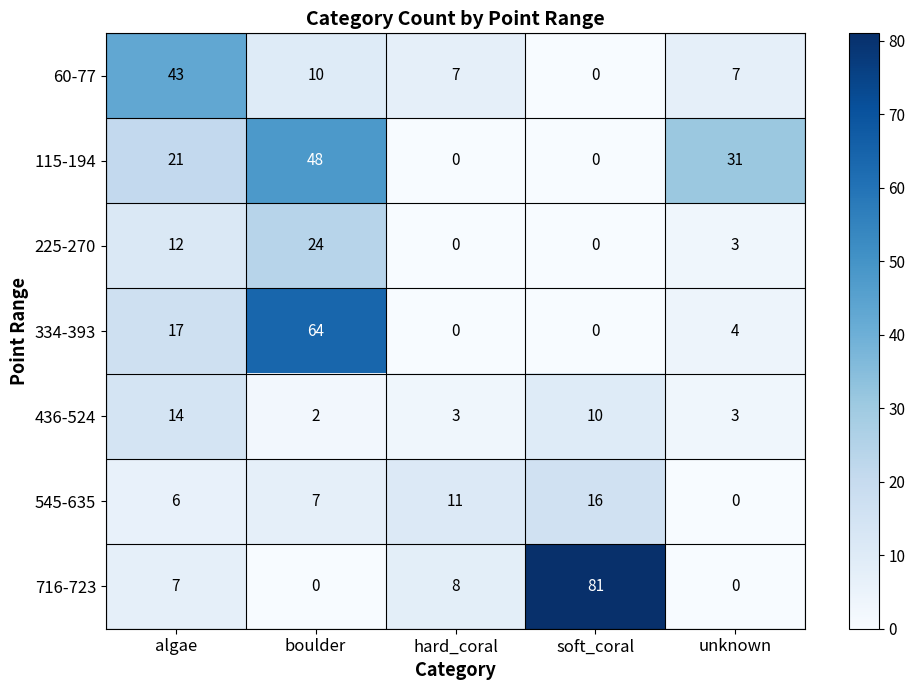

Count the number of data series in this chart.

7